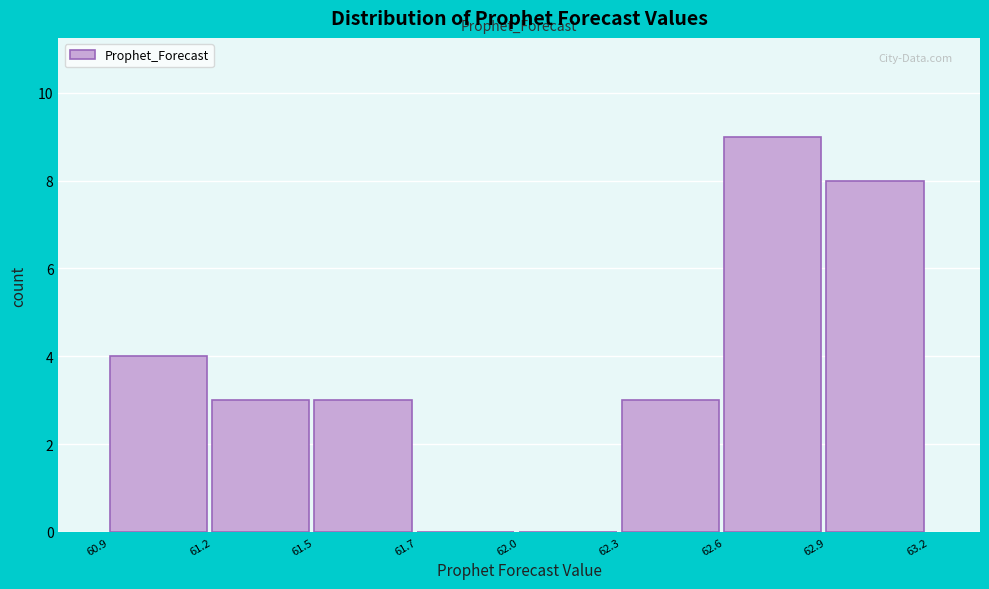

Reading left to right, list all the values displayed in this chart.

60.9=4	61.2=3	61.5=3	61.7=0	62.0=0	62.3=3	62.6=9	62.9=8